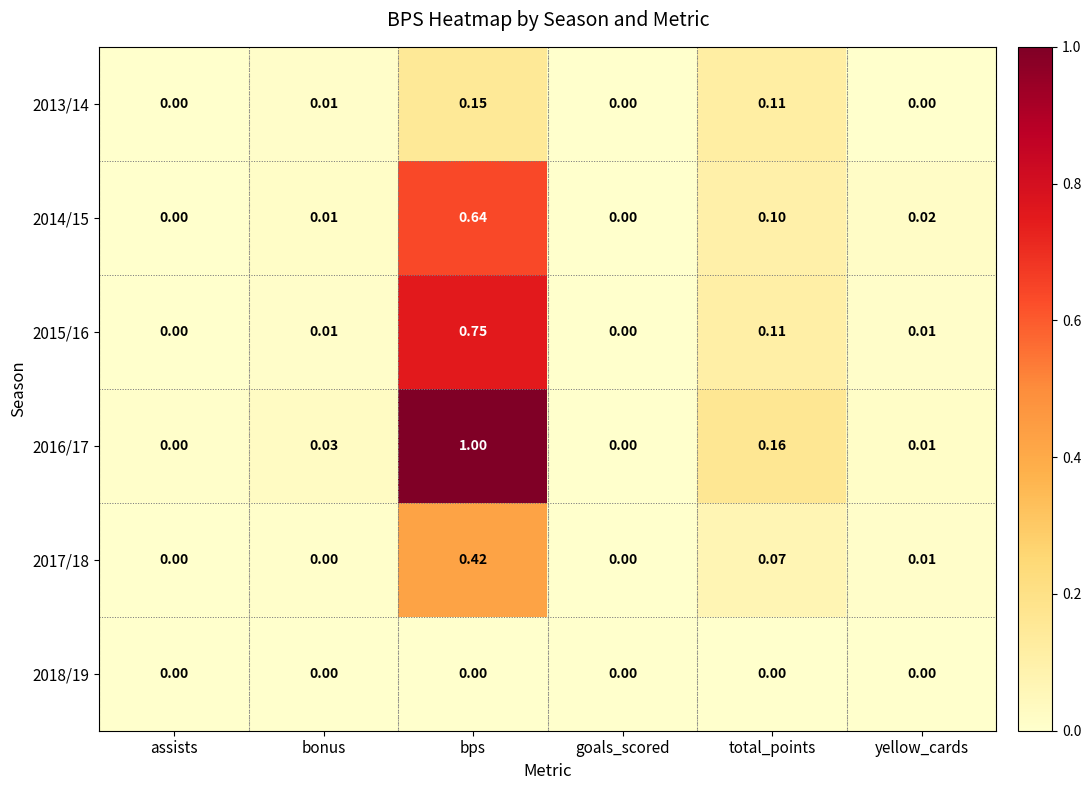

Which category has the highest value across all series?

bps